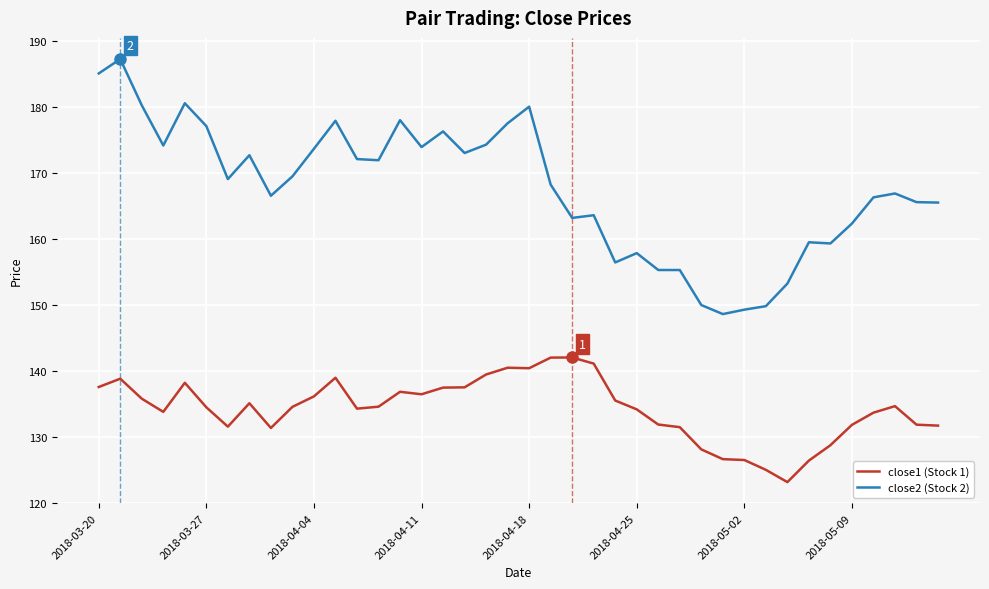

True or false: close2 (Stock 2) and close1 (Stock 1) cross at least once.

False